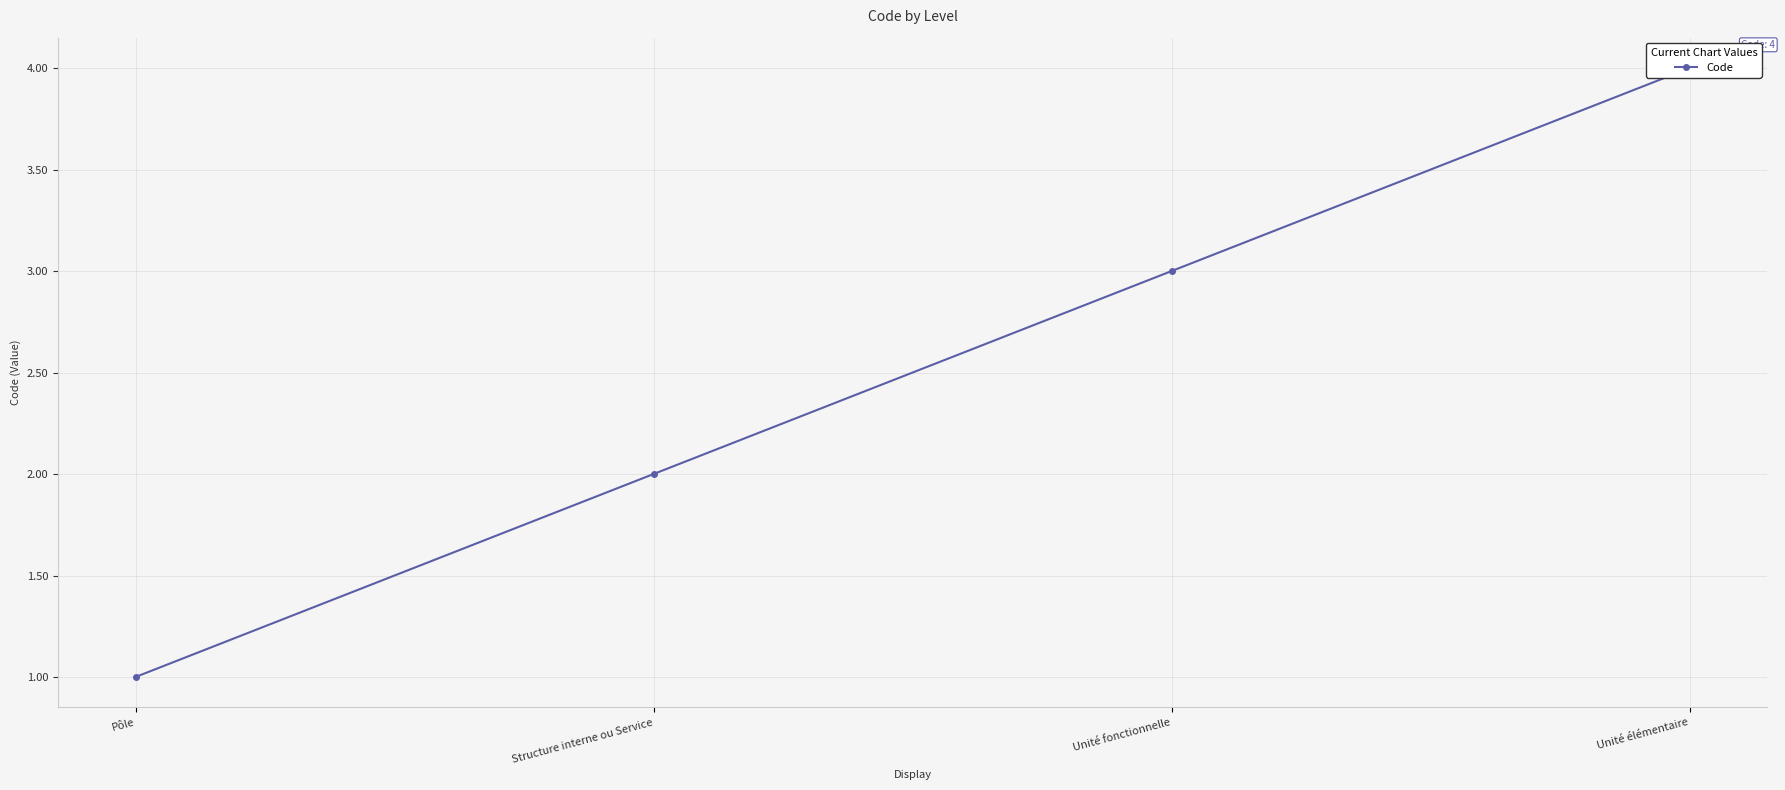

What is the sum of all values?

10